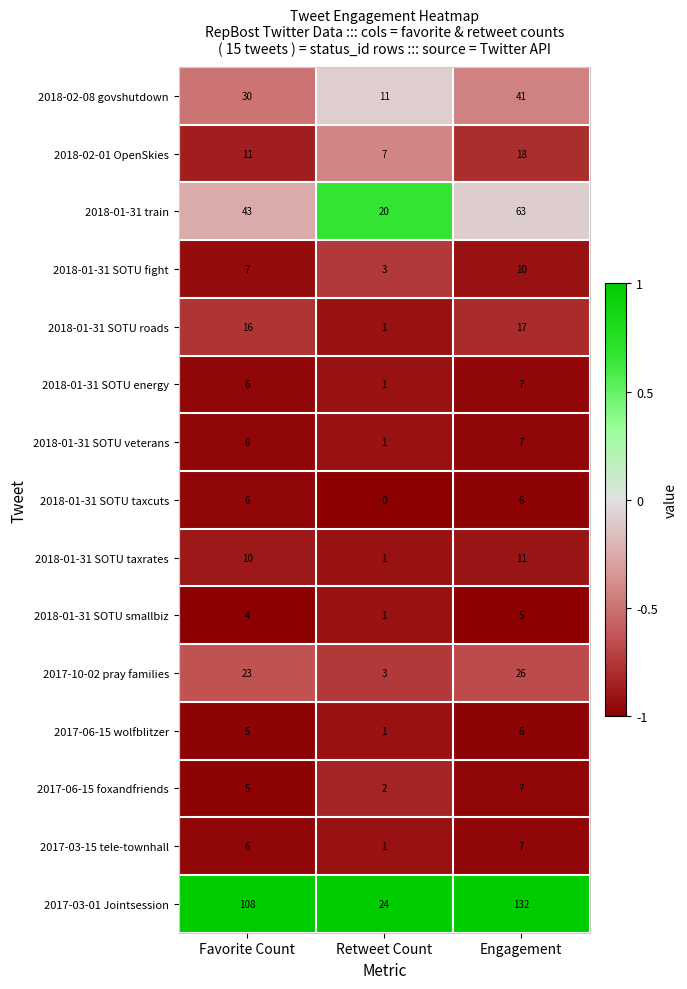

Is it true that 2017-10-02 pray families equals 2 at Retweet Count?

False